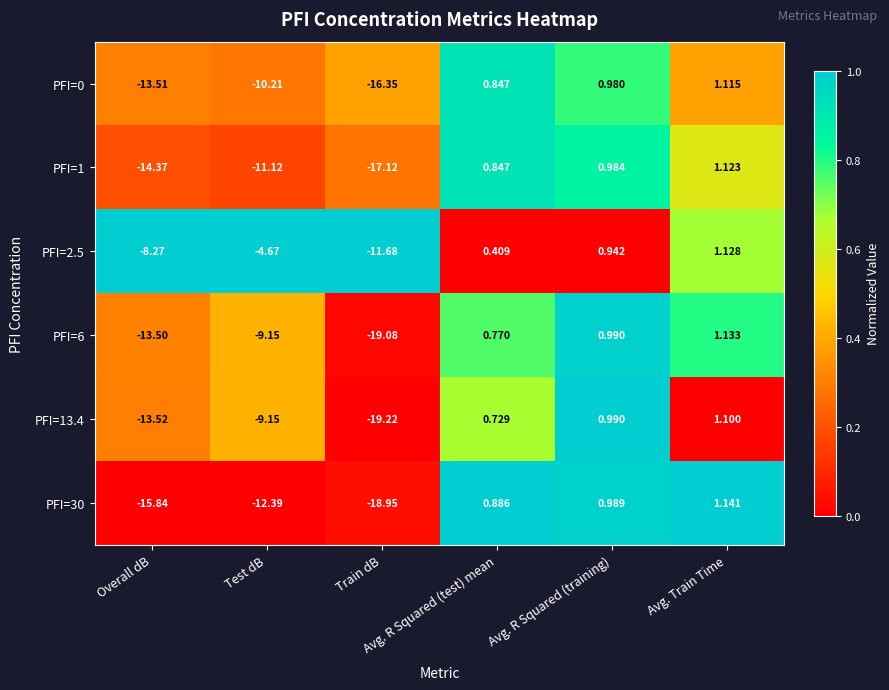

How many data points in PFI=30 are above 0?

3